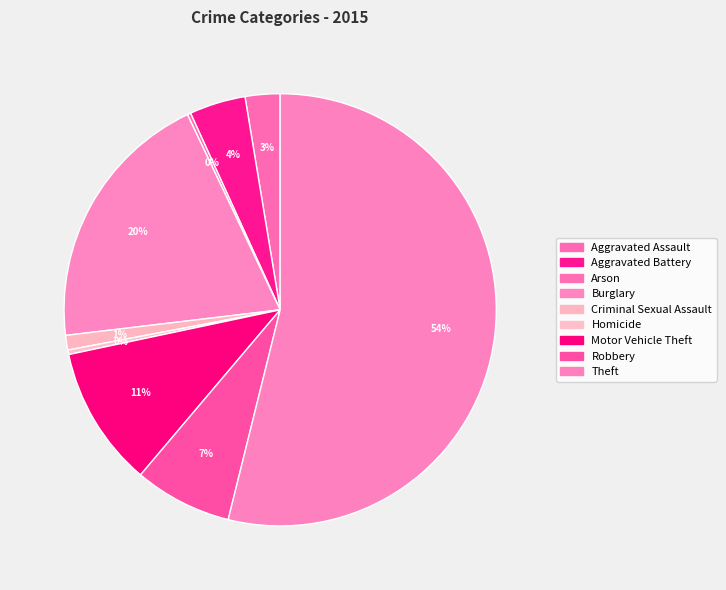

What percentage is the Burglary slice, to the nearest percent?

20%